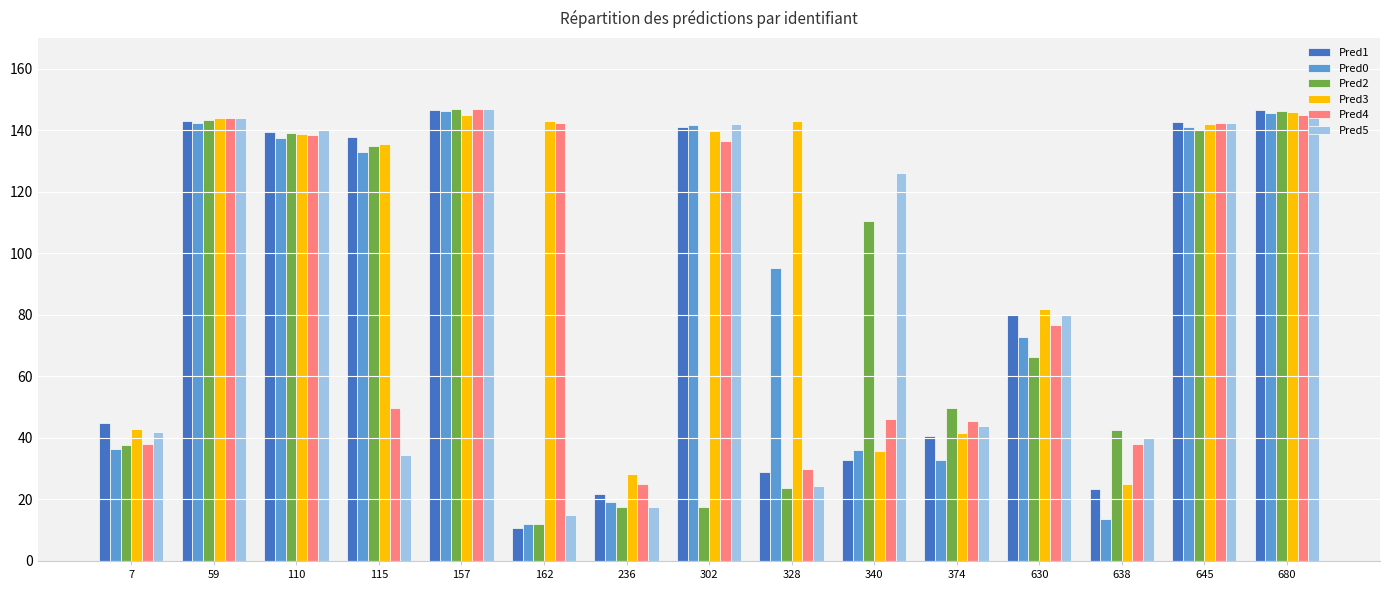

The value of Pred1 at 59 is 92.0. True or false?

False